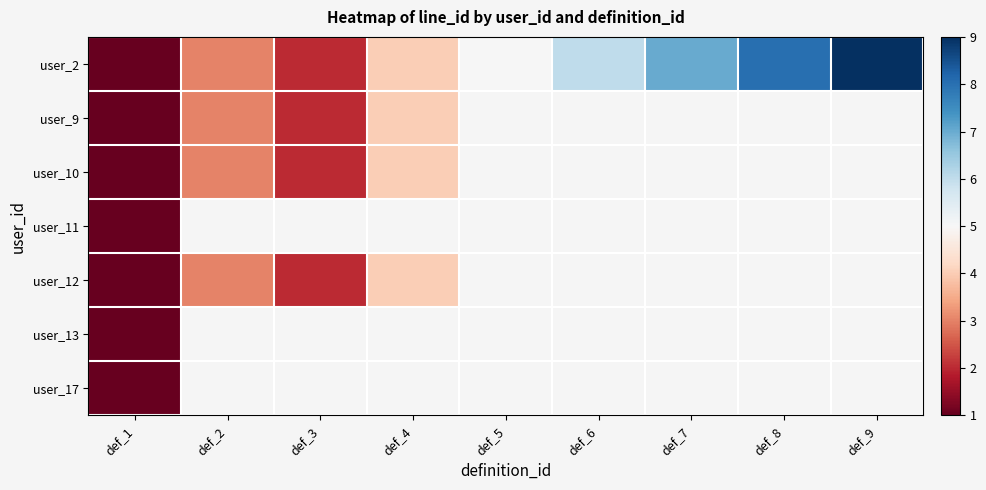

Which label corresponds to the smallest value in the chart?

def_1